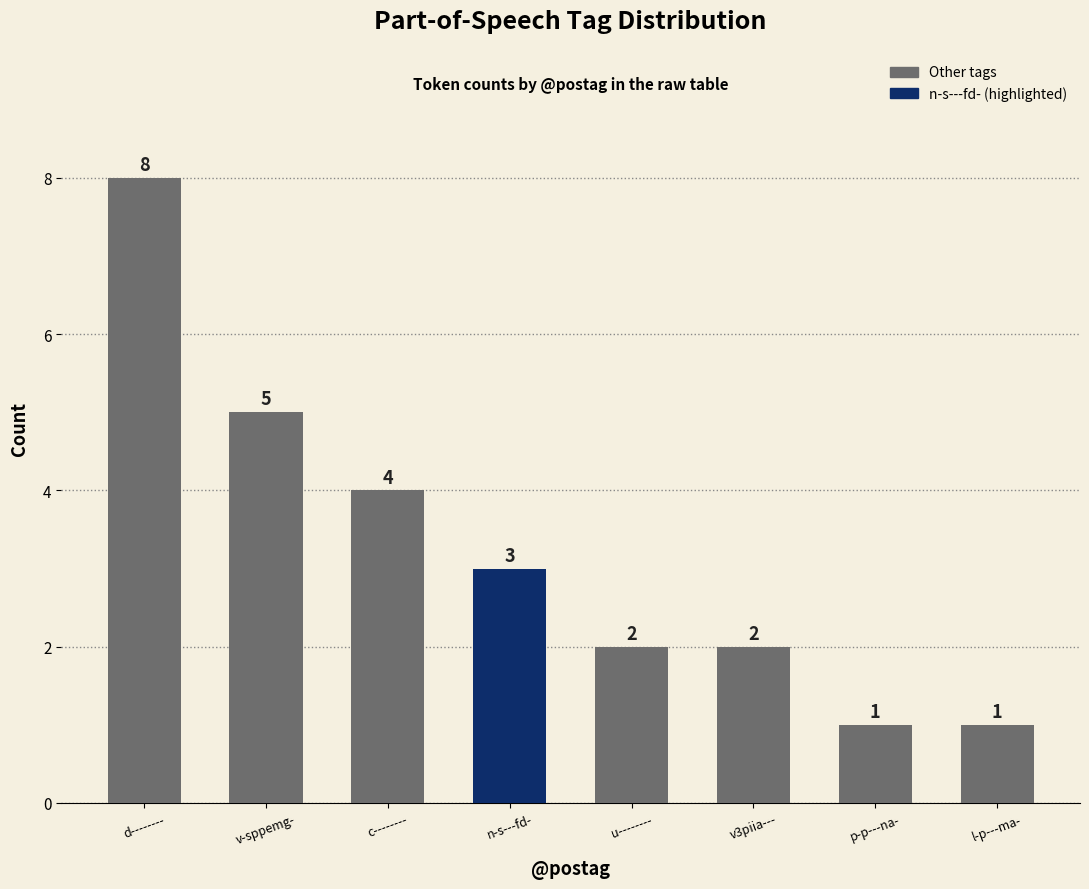

How many bars are there in total?

8